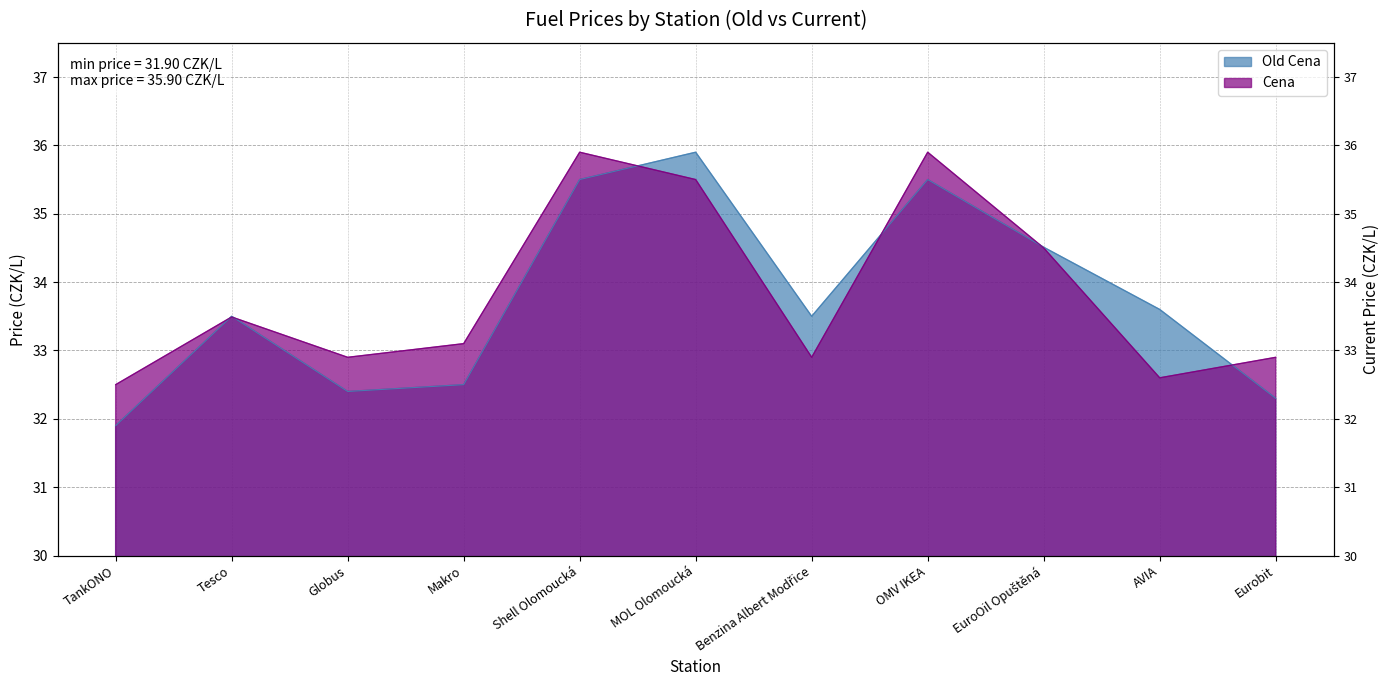

Between Shell Olomoucká and Eurobit, which is larger?

Shell Olomoucká